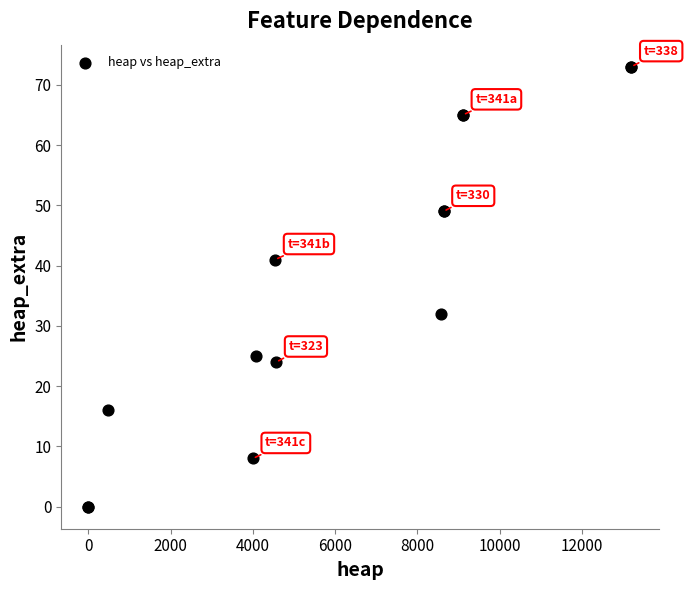

What Y value in the scatter plot is closest to 36?

32